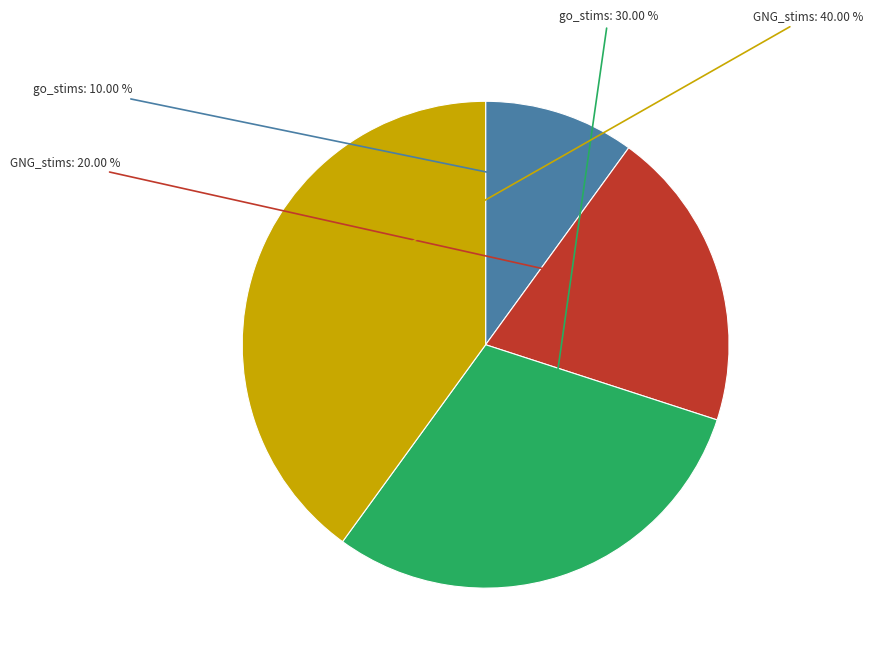

Is there a majority slice in this chart?

No